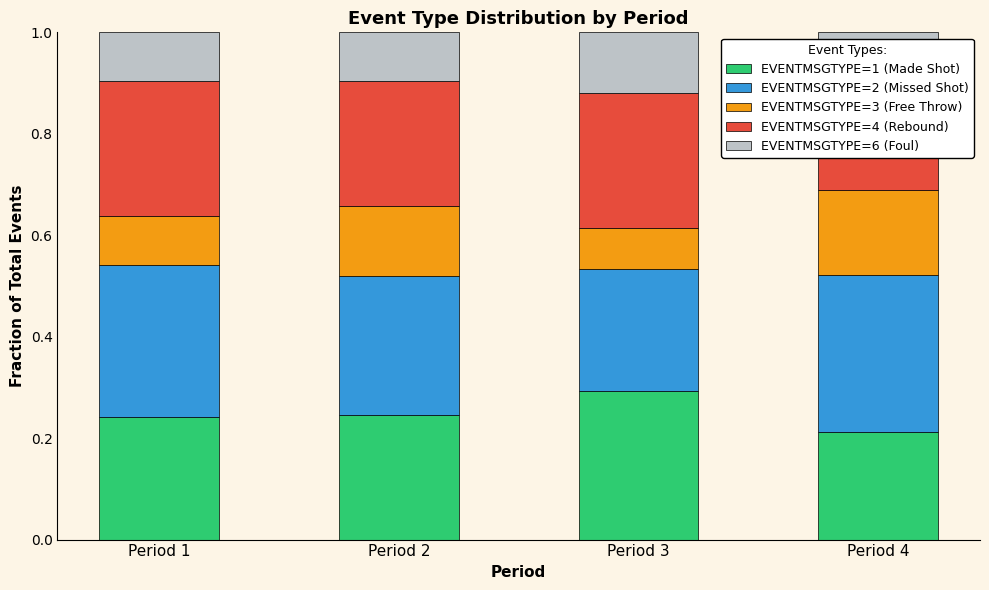

What is the difference between the highest and lowest values at Period 2?

0.2